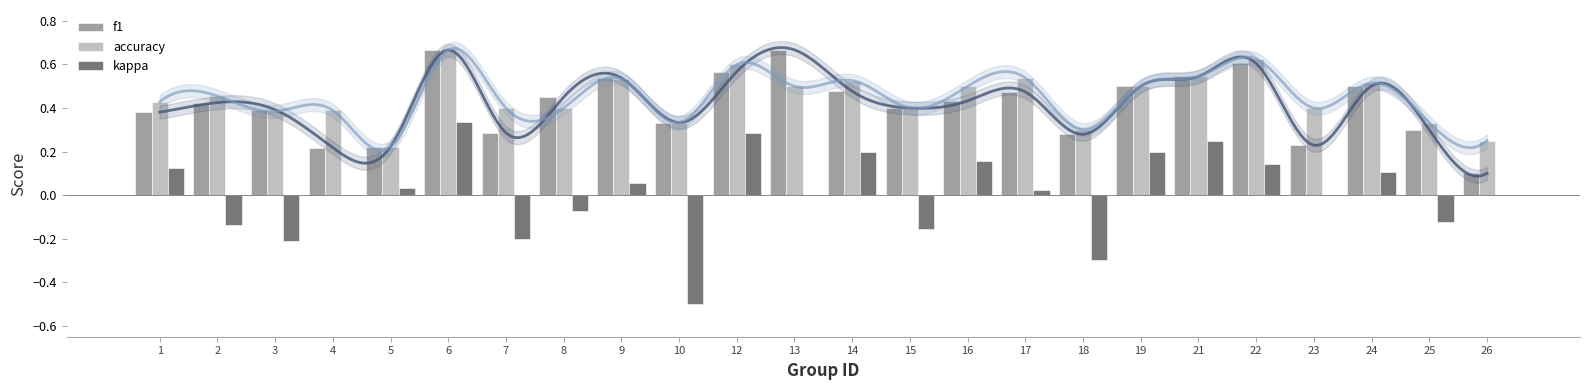

Which series changed the most between 5 and 7?

kappa